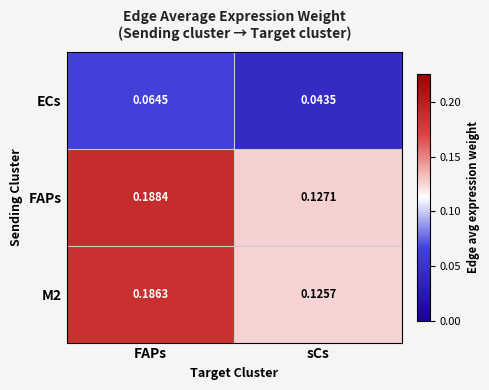

List the labels in order of FAPs value, smallest first.

sCs, FAPs